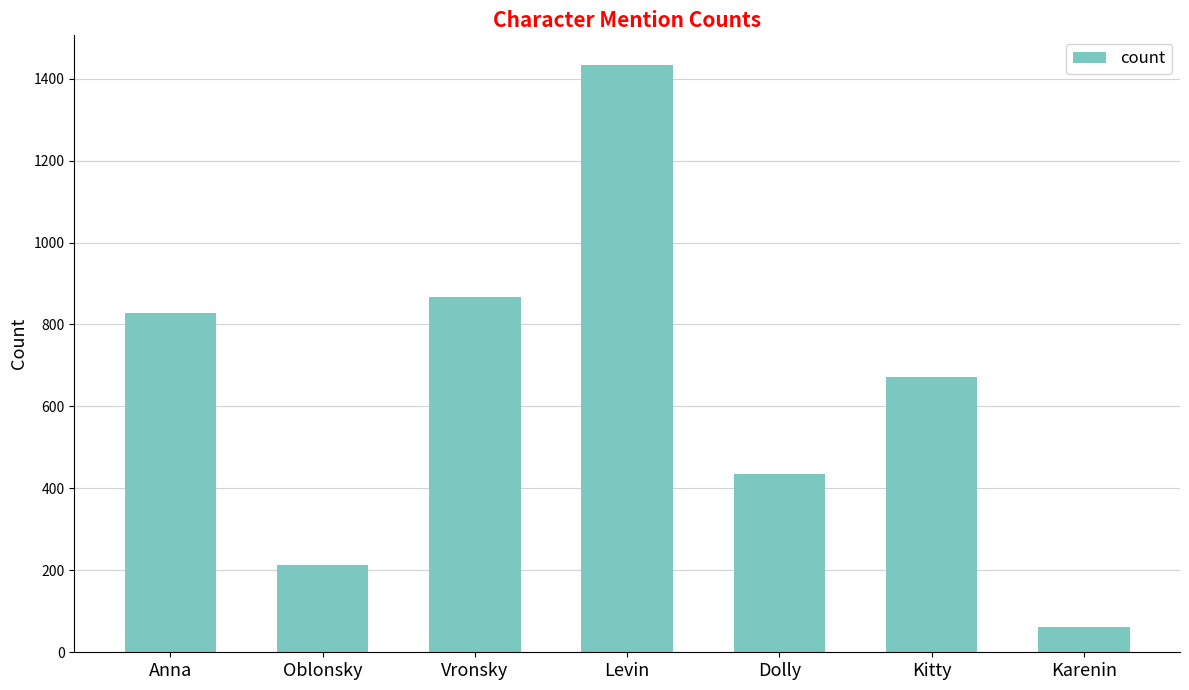

What position from the left is Vronsky?

3